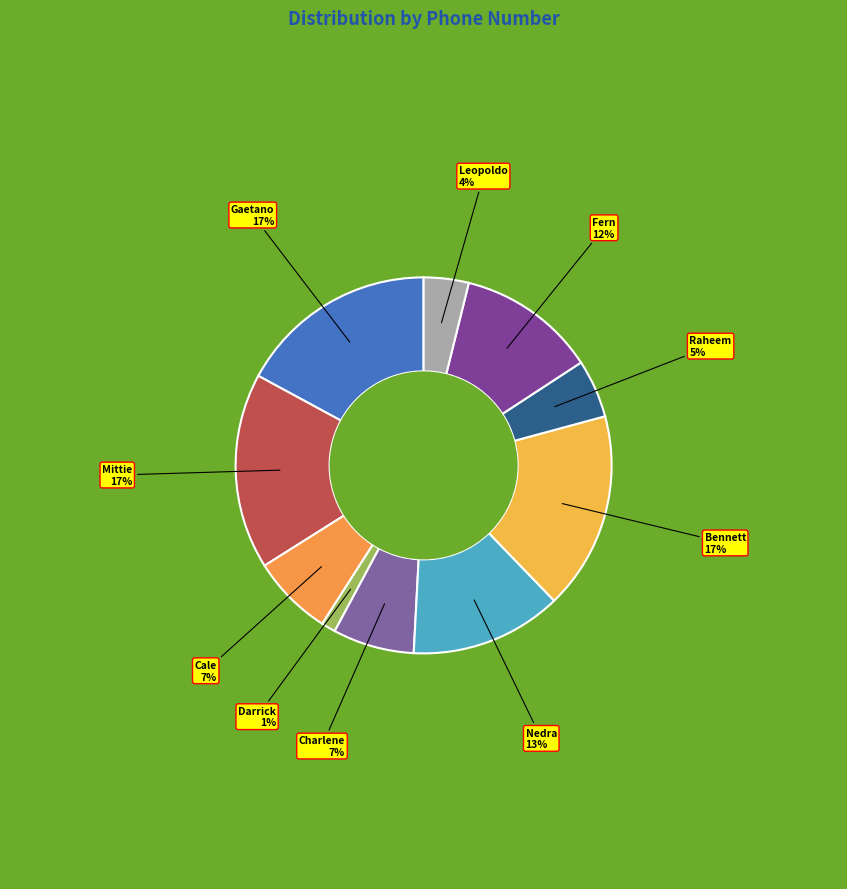

Which slice is the smallest?

Darrick